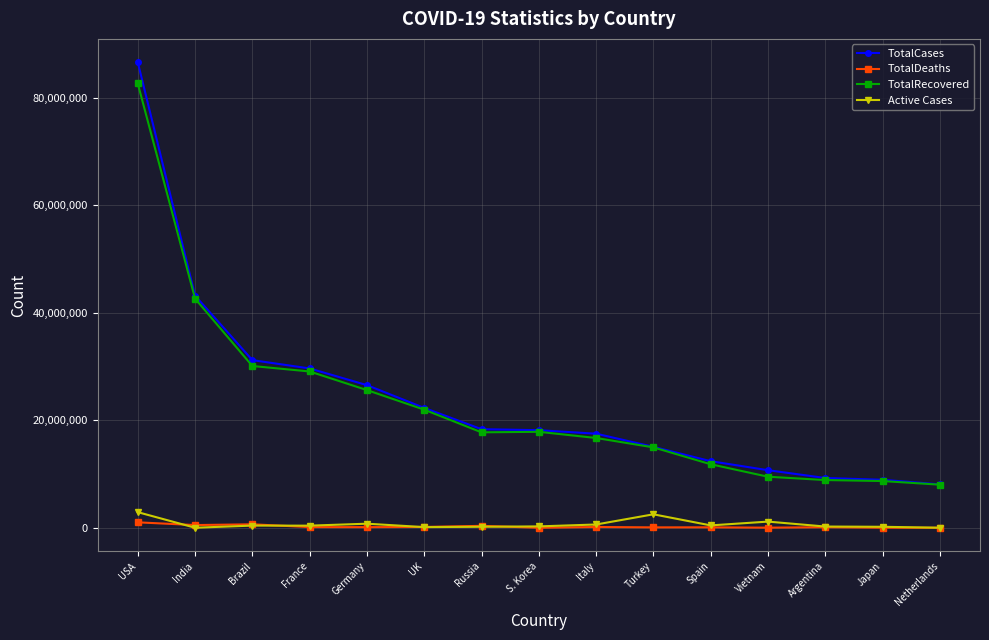

What is the greatest value displayed?

86597918